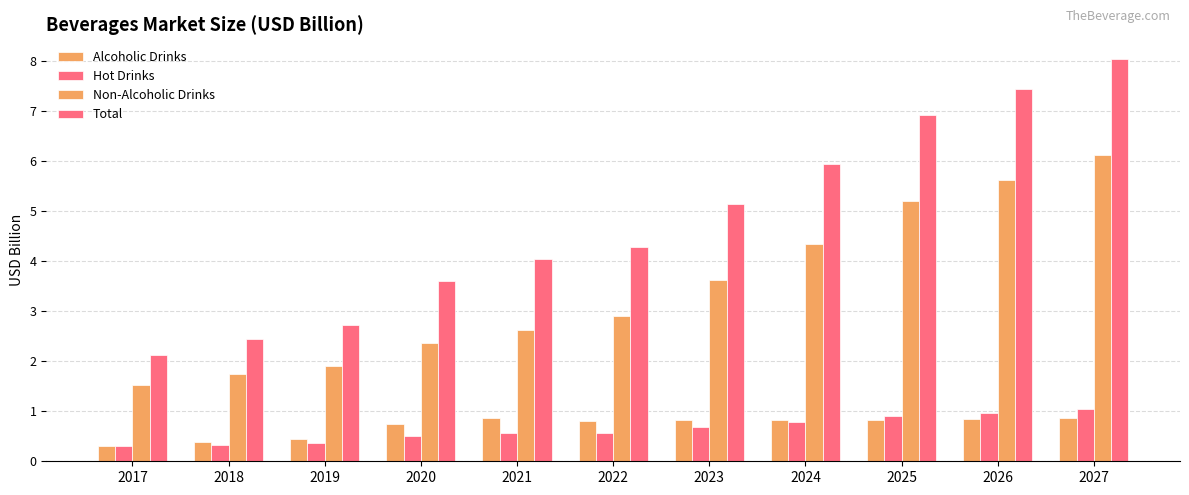

At which category is the sum across all series the highest?

2027